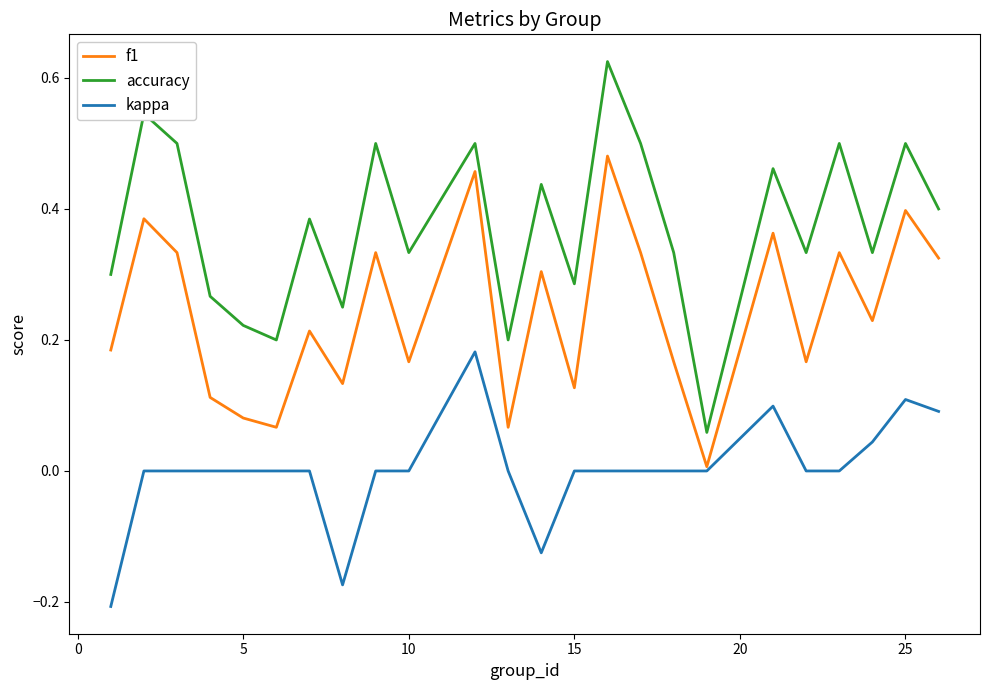

True or false: kappa and accuracy intersect in this chart.

False